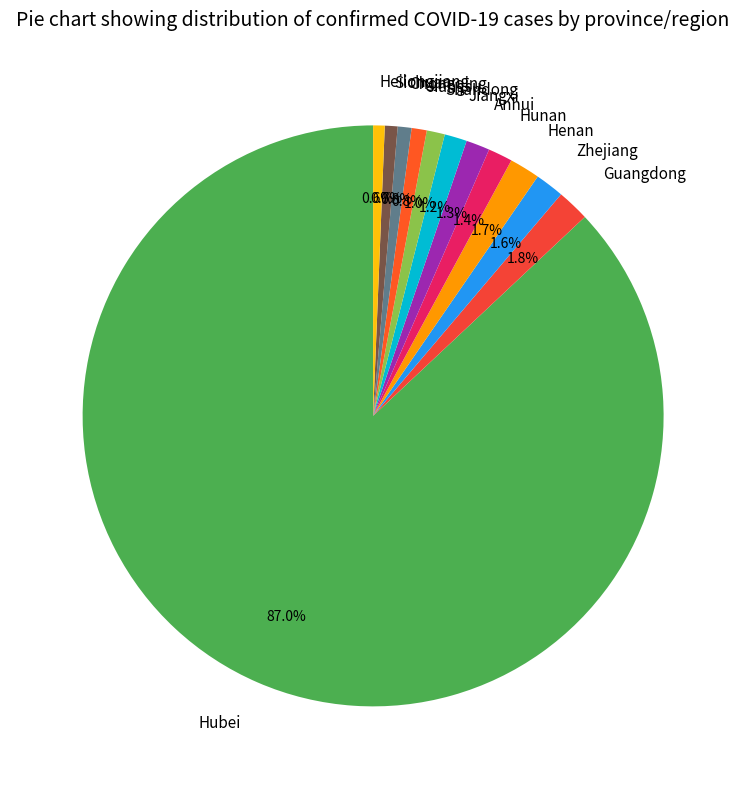

Which category accounts for the majority?

Hubei